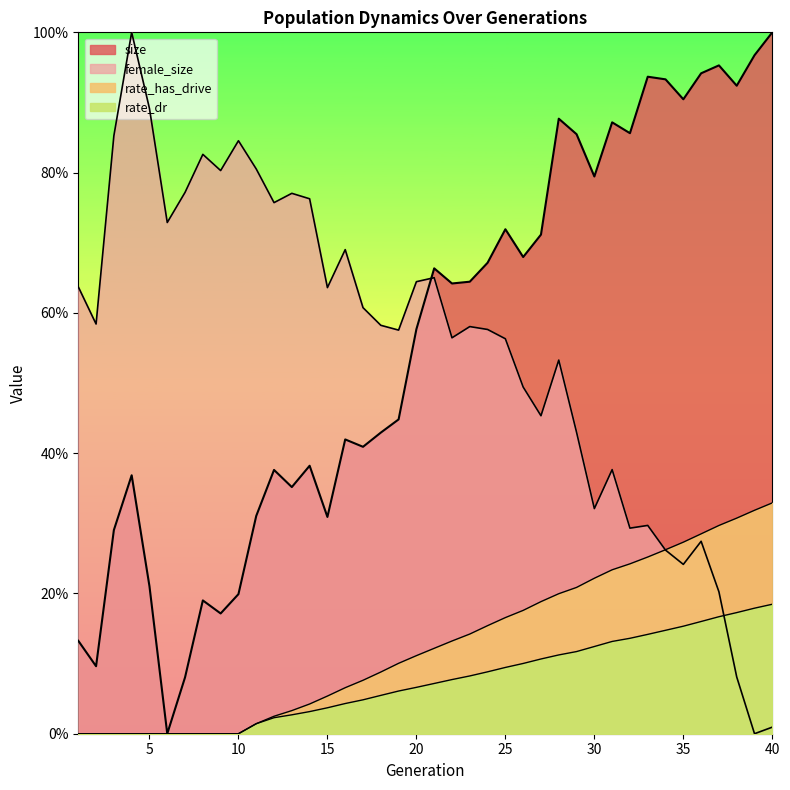

List the series in order of their peak value, highest first.

size, female_size, rate_has_drive, rate_dr